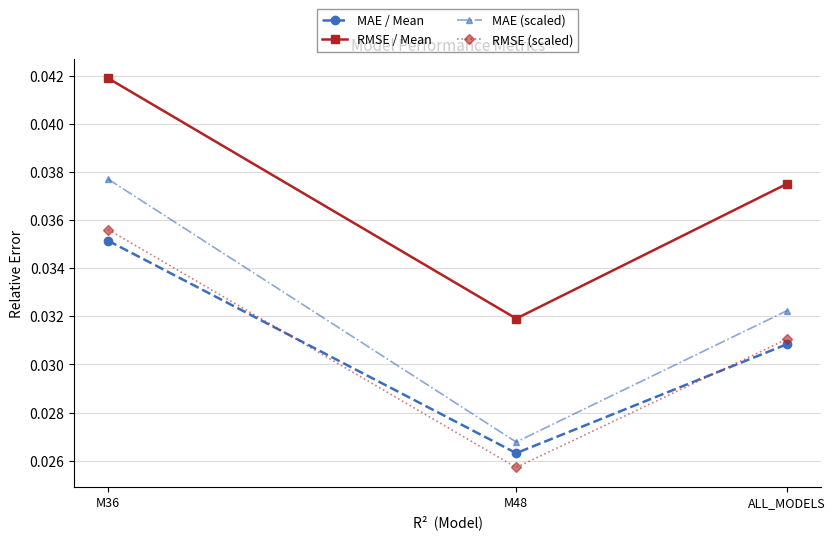

What is the label of the 2nd point from the right?

M48